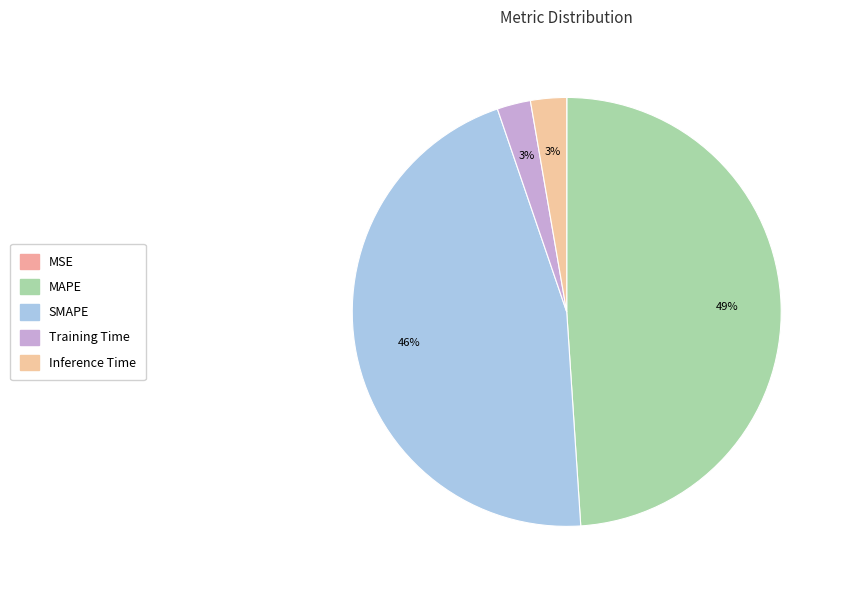

True or false: Inference Time accounts for 13% of the total.

False